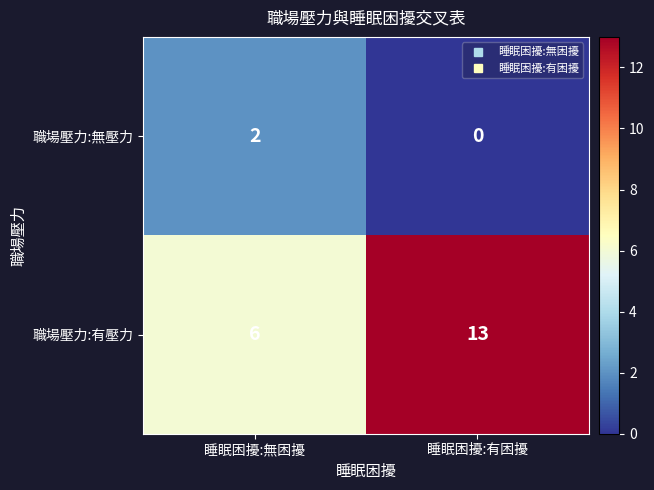

Which label corresponds to the smallest value in the chart?

睡眠困擾:有困擾